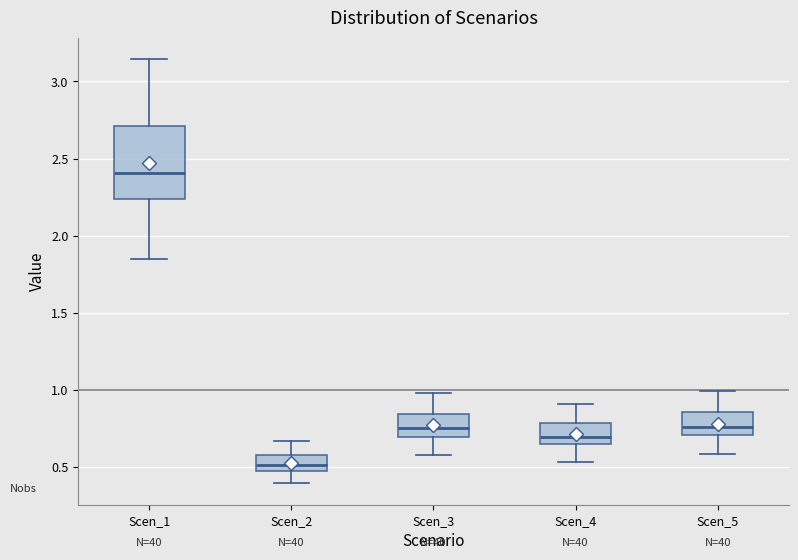

Which box's median line is the lowest?

Scen_2